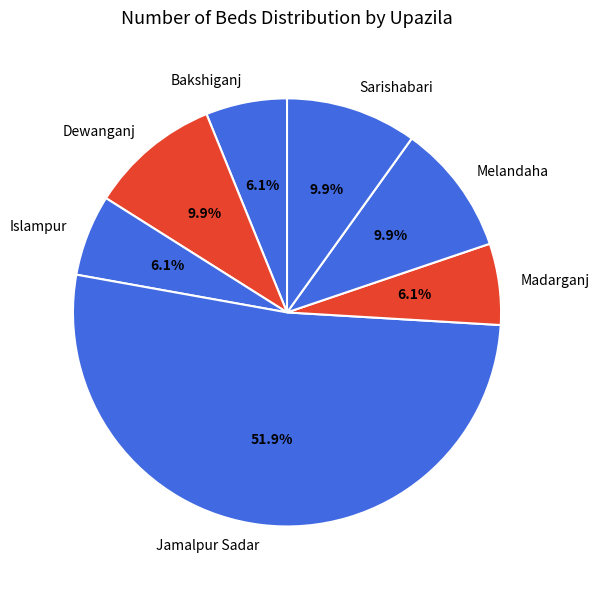

To the nearest percent, what is the difference between the Jamalpur Sadar and Madarganj slice percentages?

46%